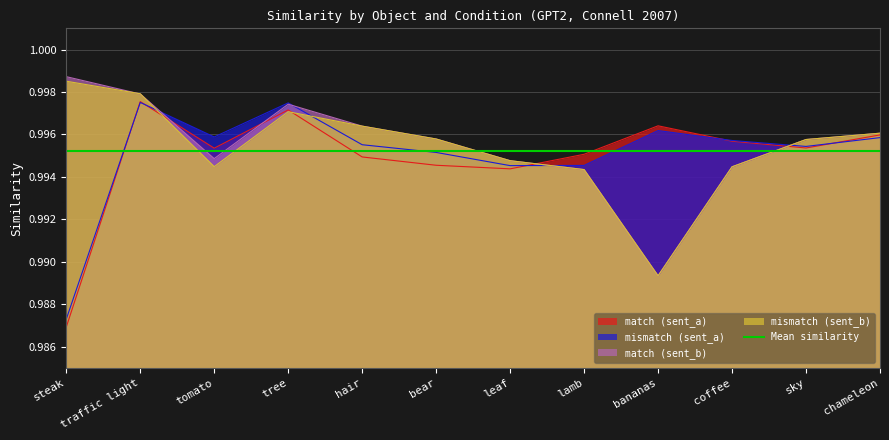

What position from the left is steak?

1